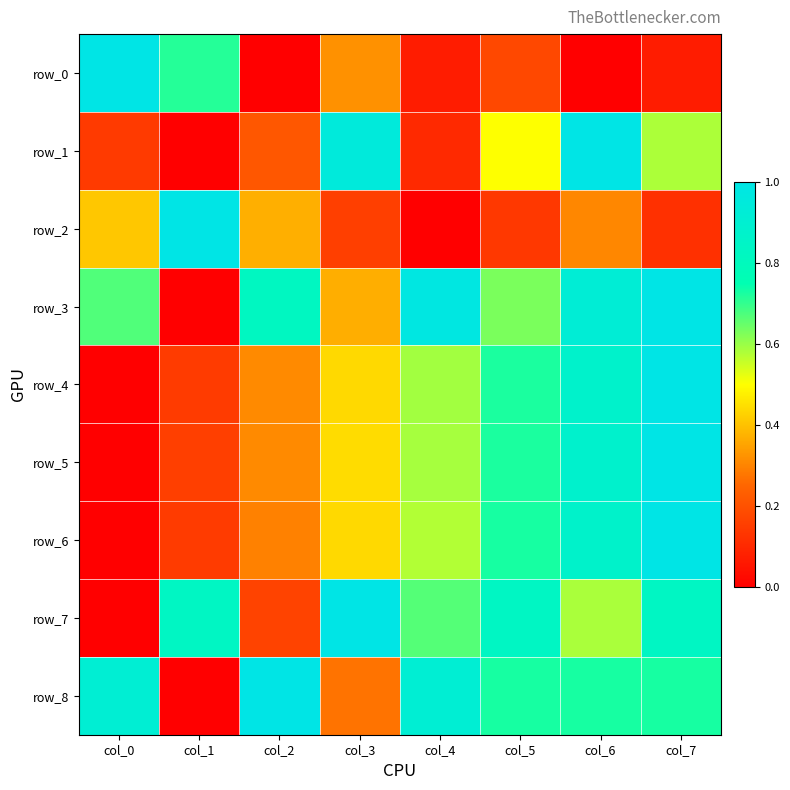

How many positive values does the row_3 series have?

7